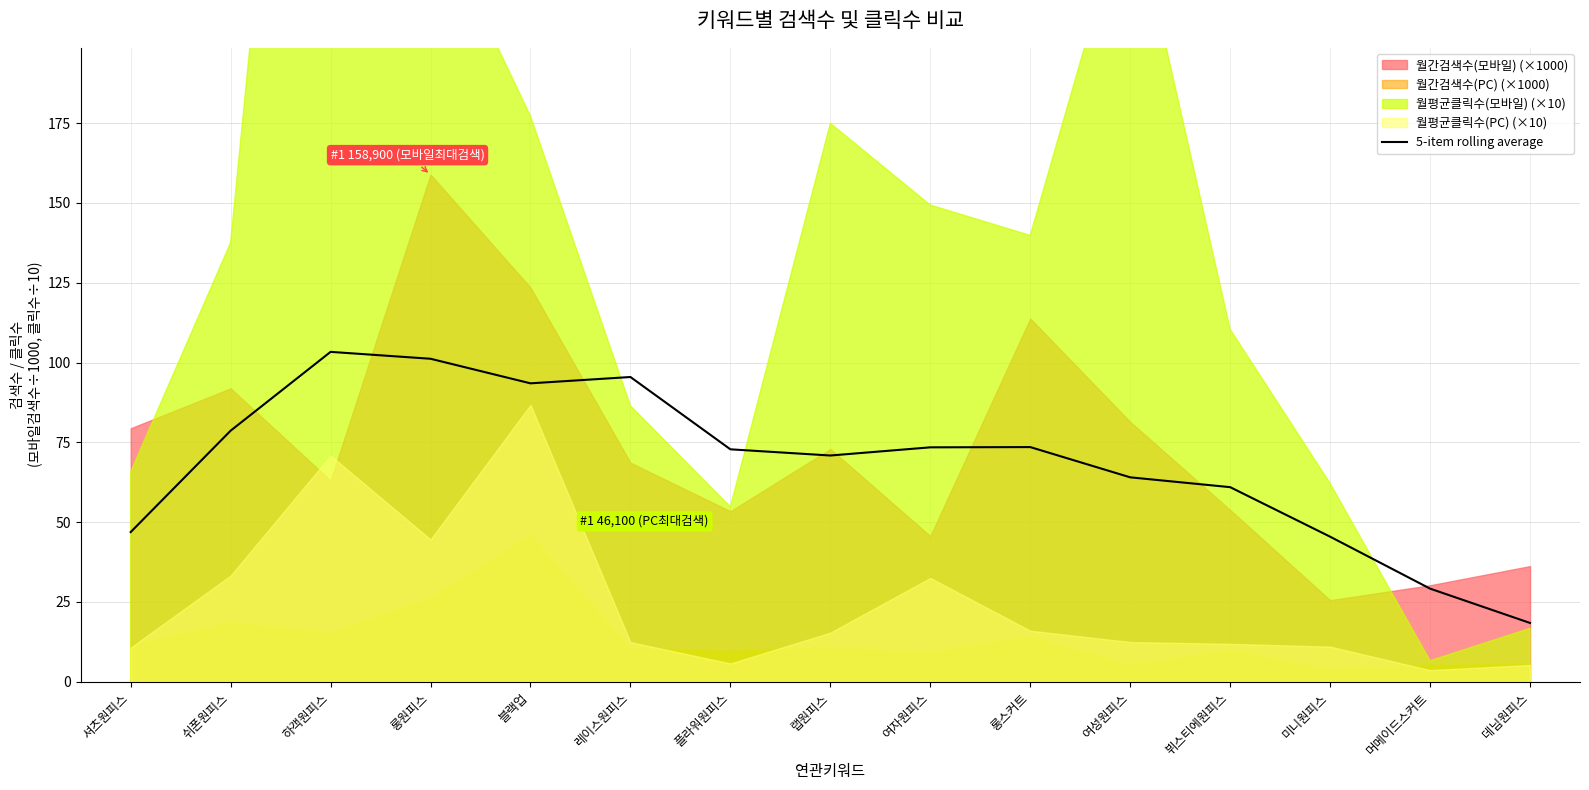

At which category does the data reach its first local valley?

블랙업